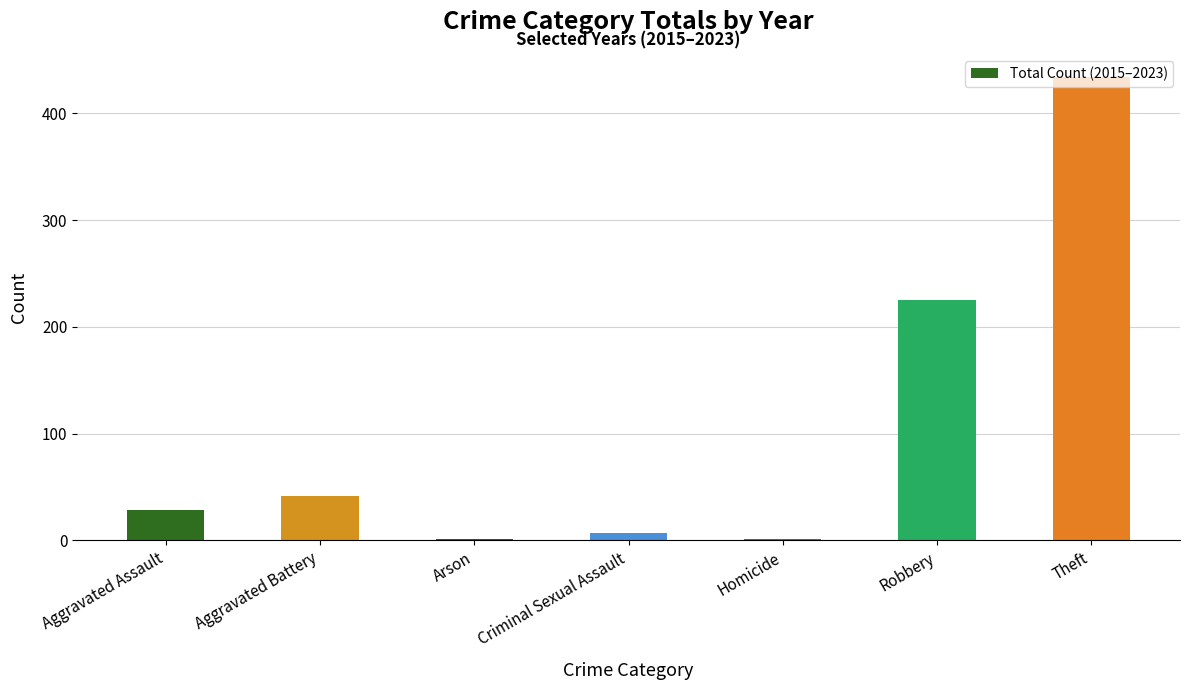

What is the sum of all values?

739